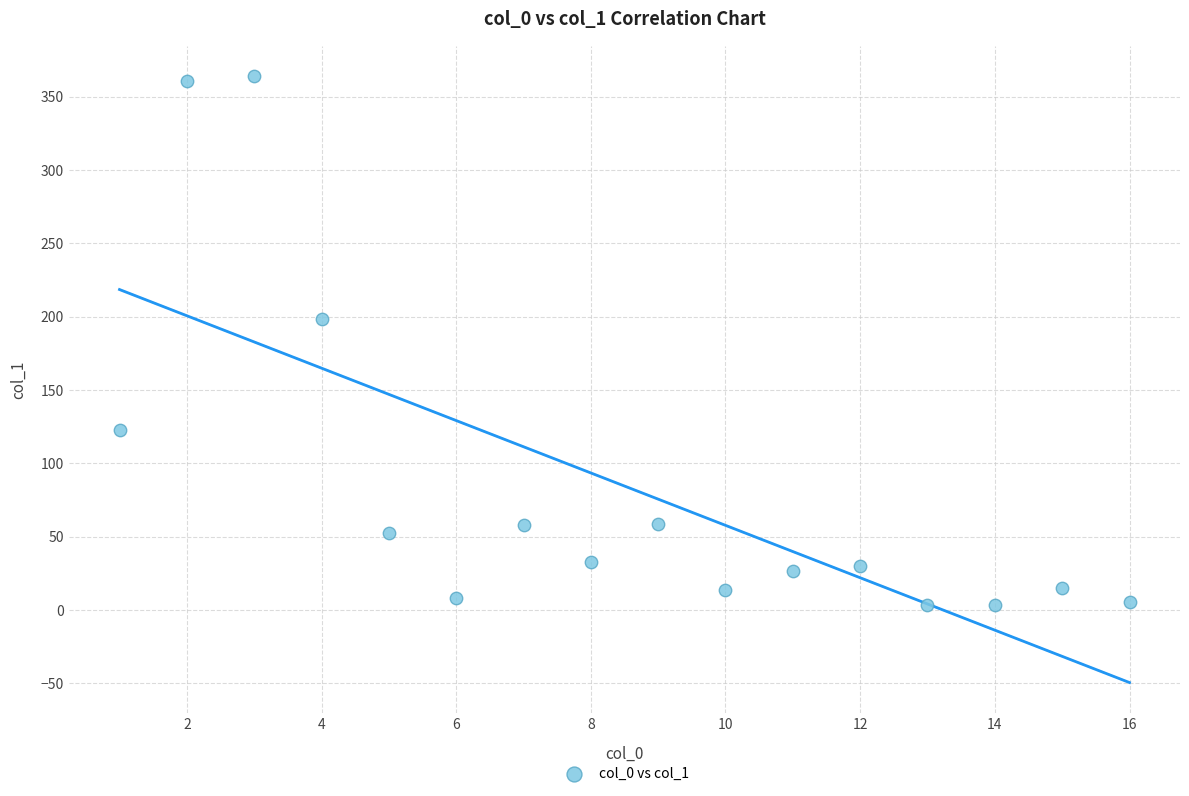

What is the range of Y values (max minus min)?

361.0